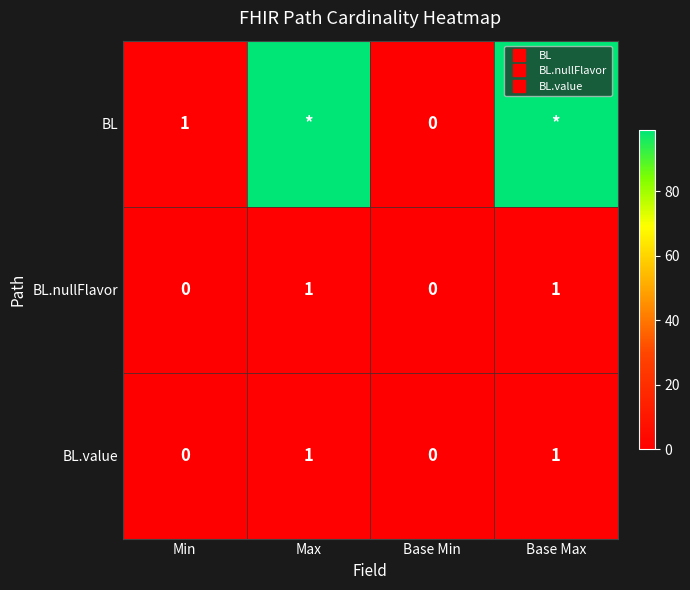

What is the difference between the maximum and minimum values in the BL series?

99